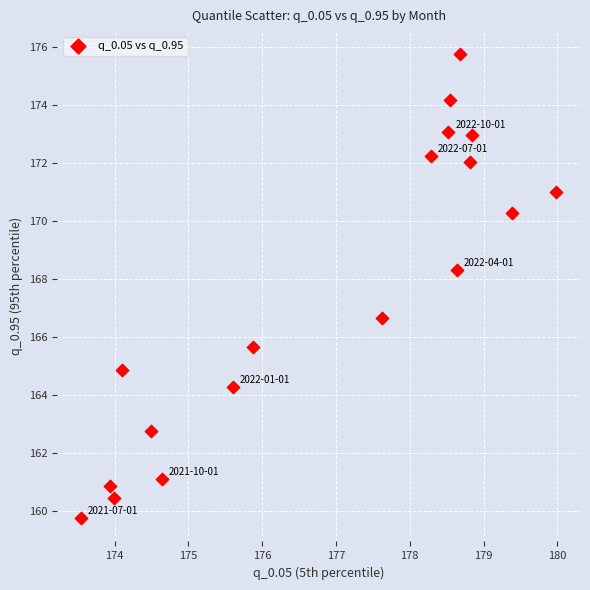

What is the range of Y values (max minus min)?

16.0